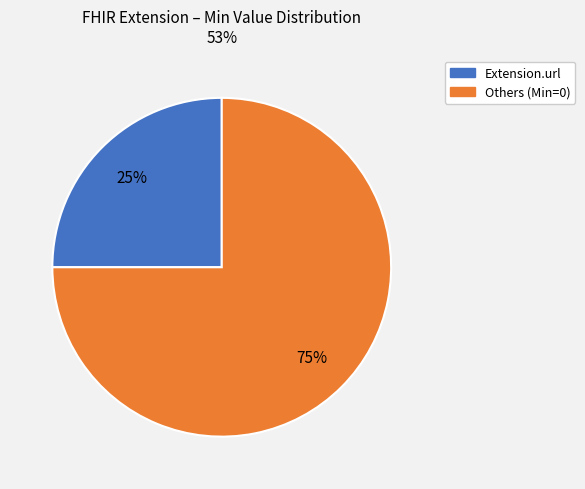

True or false: Others (Min=0) accounts for 75% of the total.

True